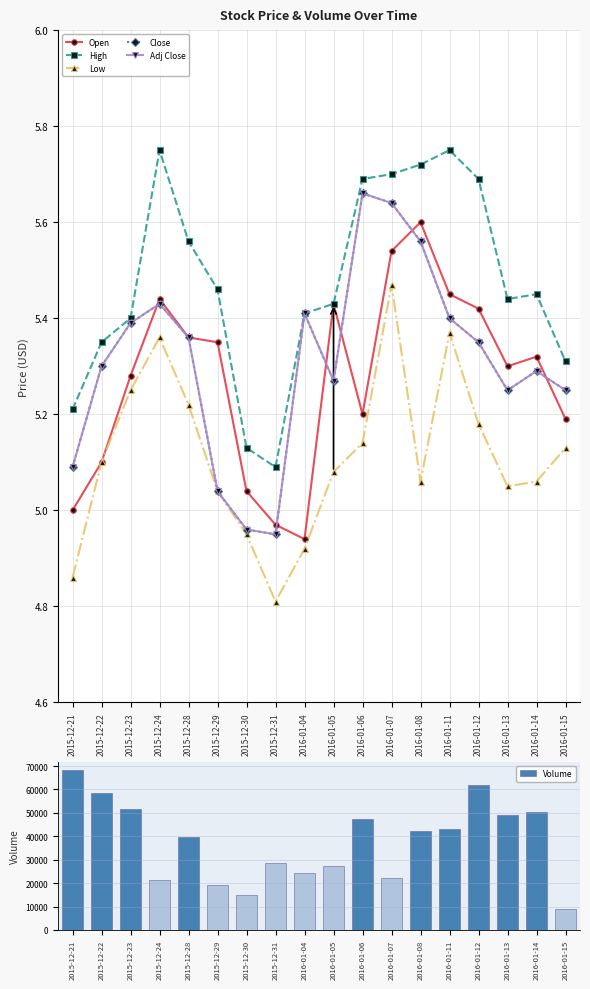

The High series shows 5.4 at 2016-01-13. True or false?

True